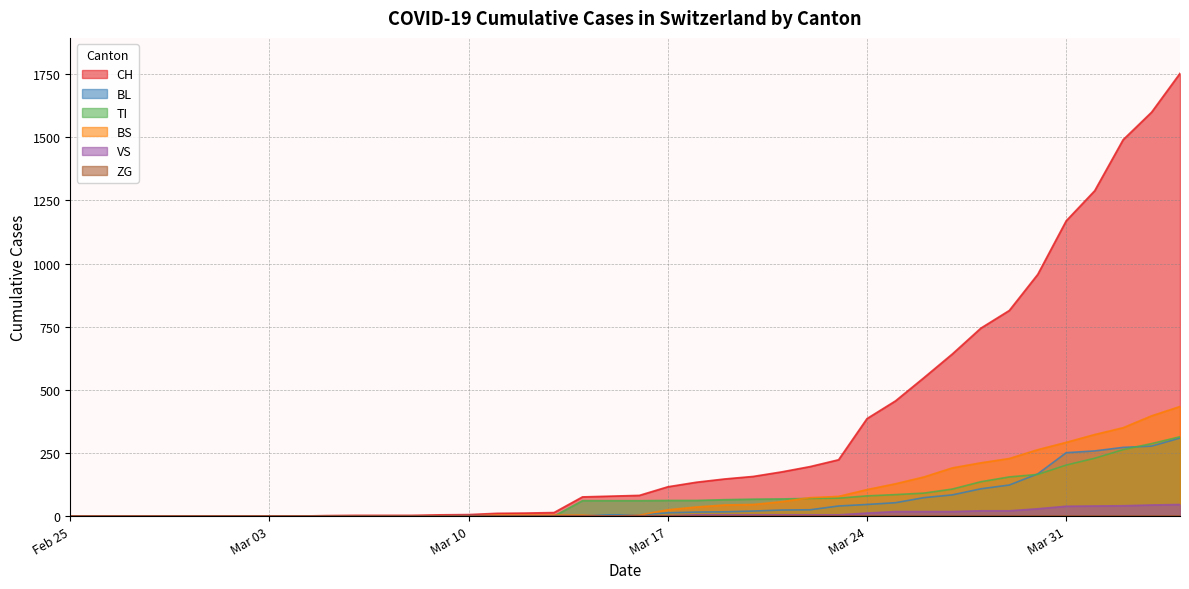

True or false: BS and VS cross at least once.

False